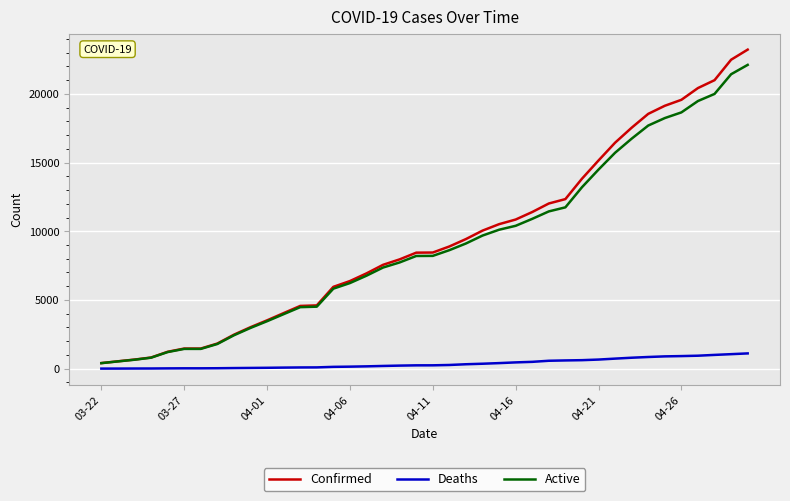

List the series in order of their peak value, highest first.

Confirmed, Active, Deaths